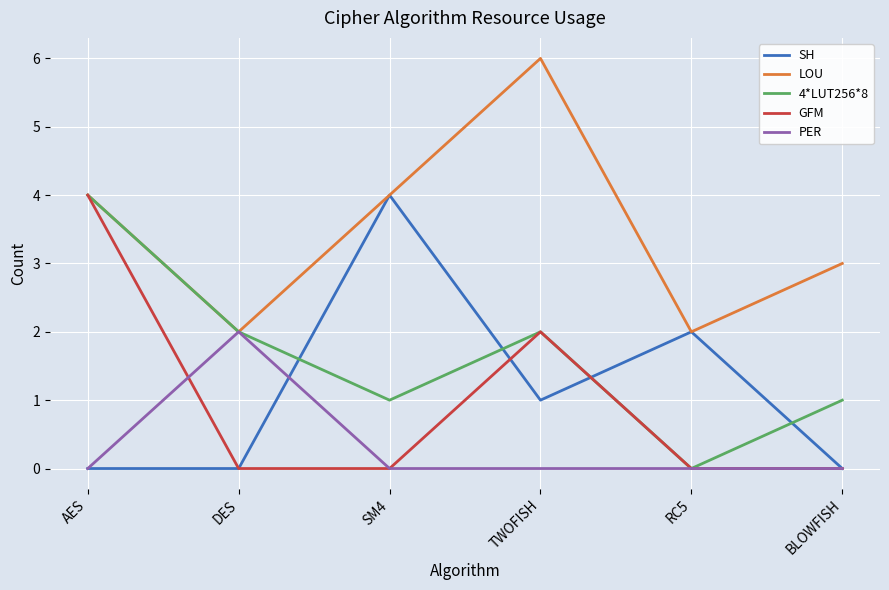

Where do PER and GFM first cross each other?

AES and DES